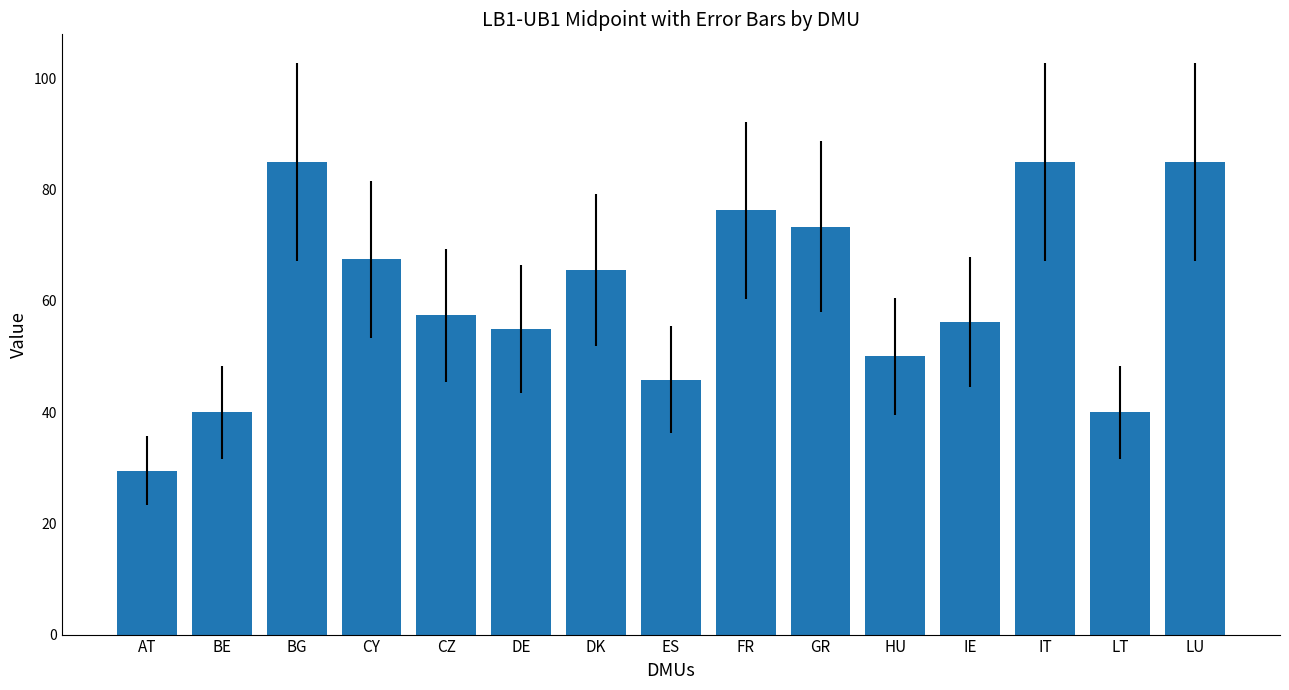

Approximately how many times larger is the value at BE compared to FR?

0.5